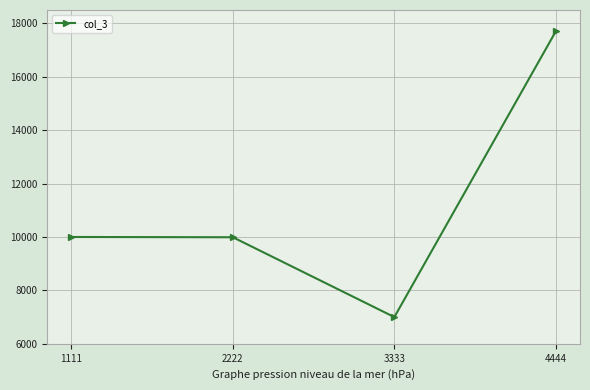

What is the difference between the maximum and minimum values?

10700